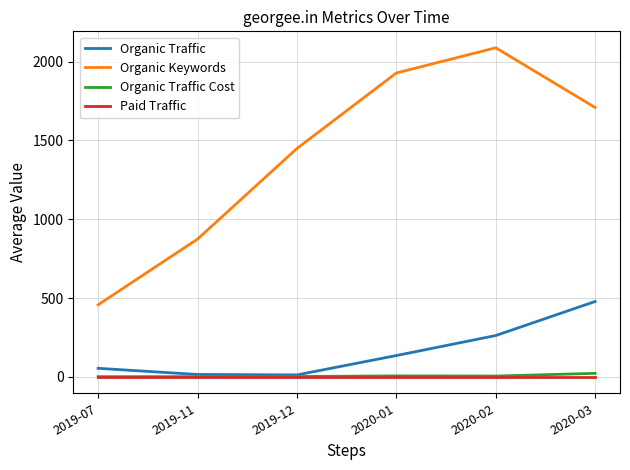

True or false: Organic Keywords has more than 1 points higher than both neighbors.

False